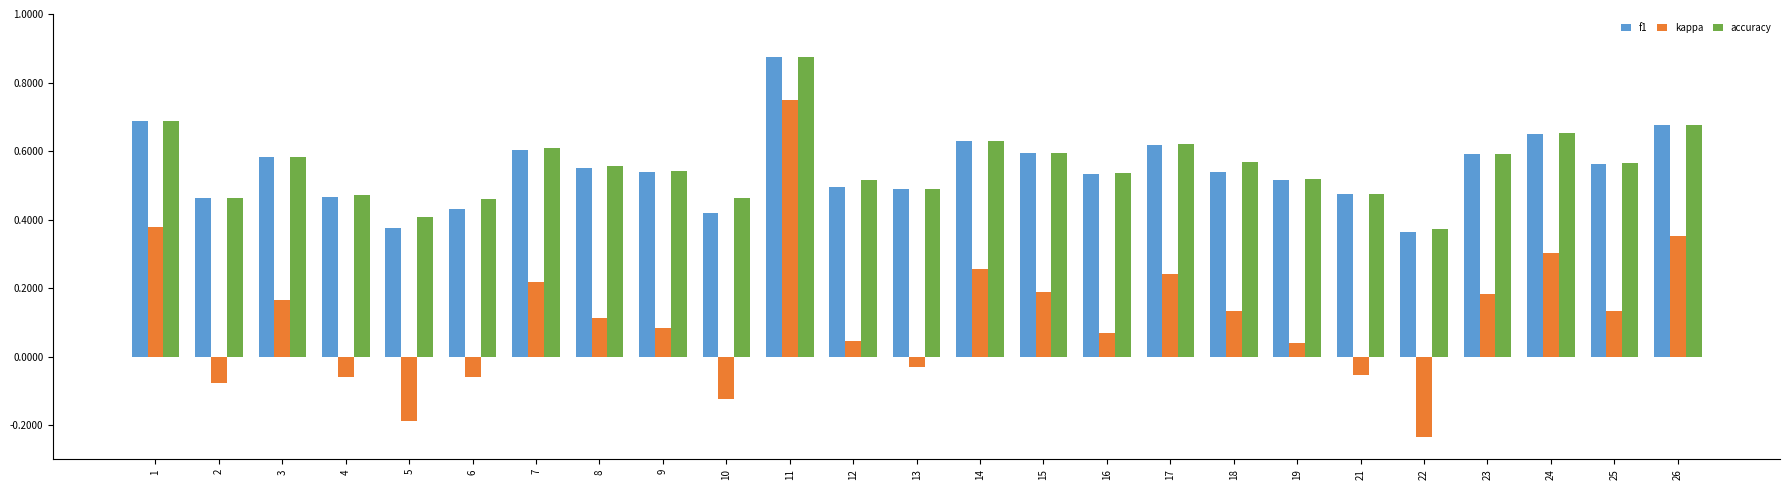

At which category does the chart reach its peak across all series?

11